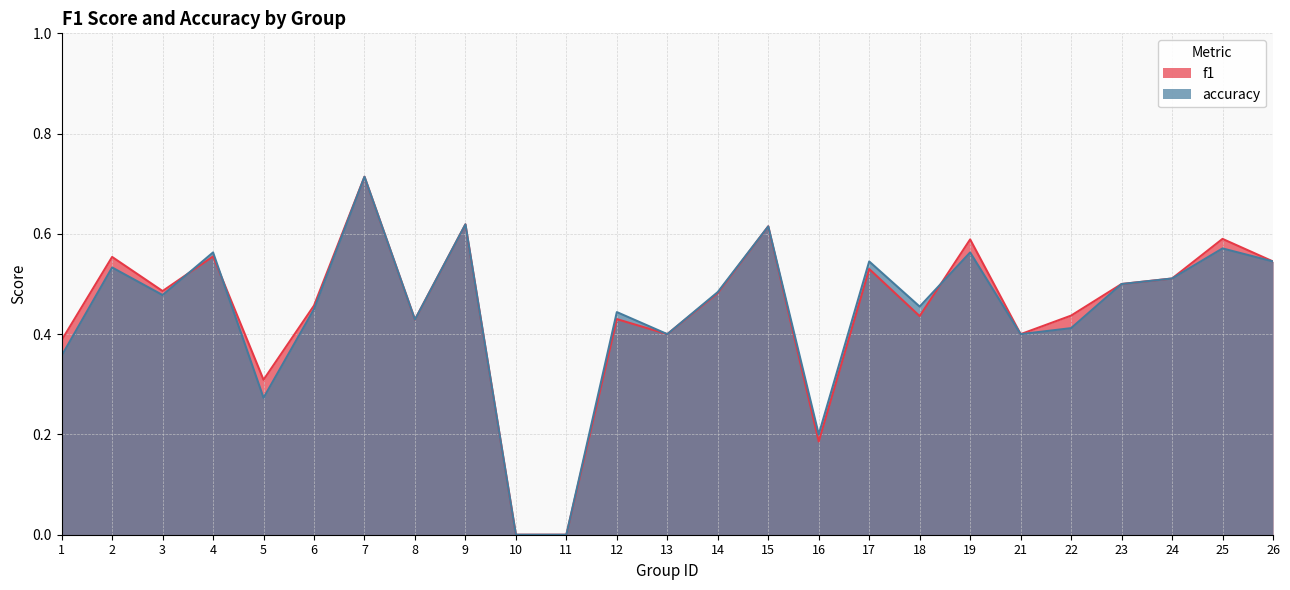

True or false: accuracy has a value of 0.6 at 25.

True